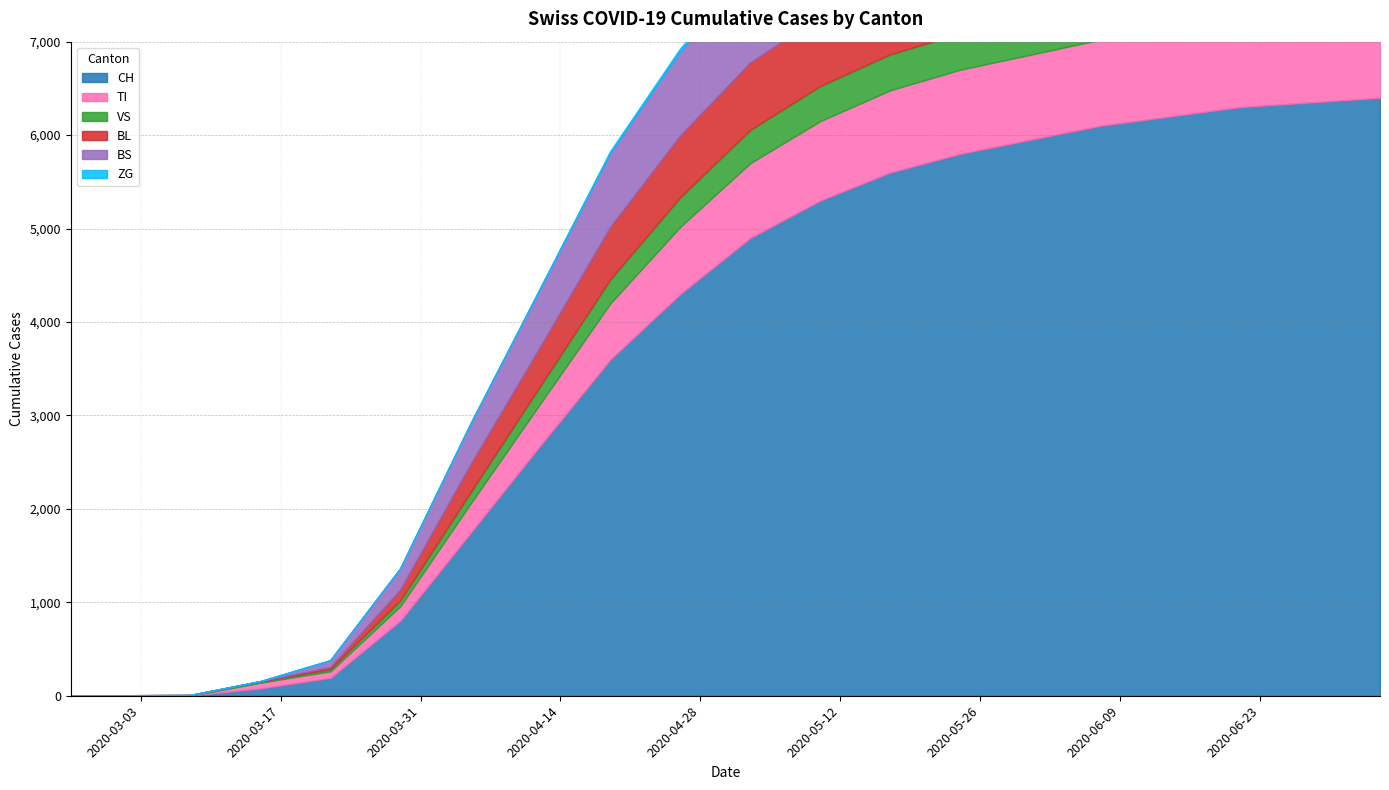

What is the difference between the highest and lowest values at 2020-05-24?

5742